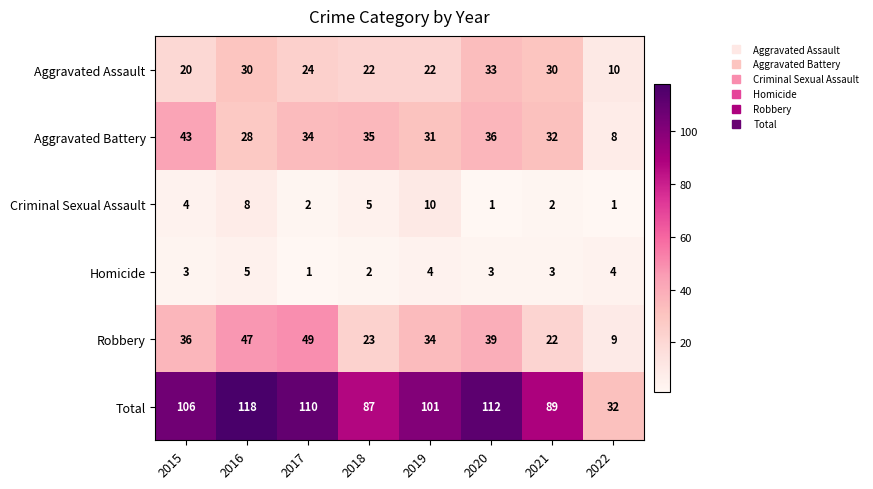

What is the total value across all series at 2021?

178